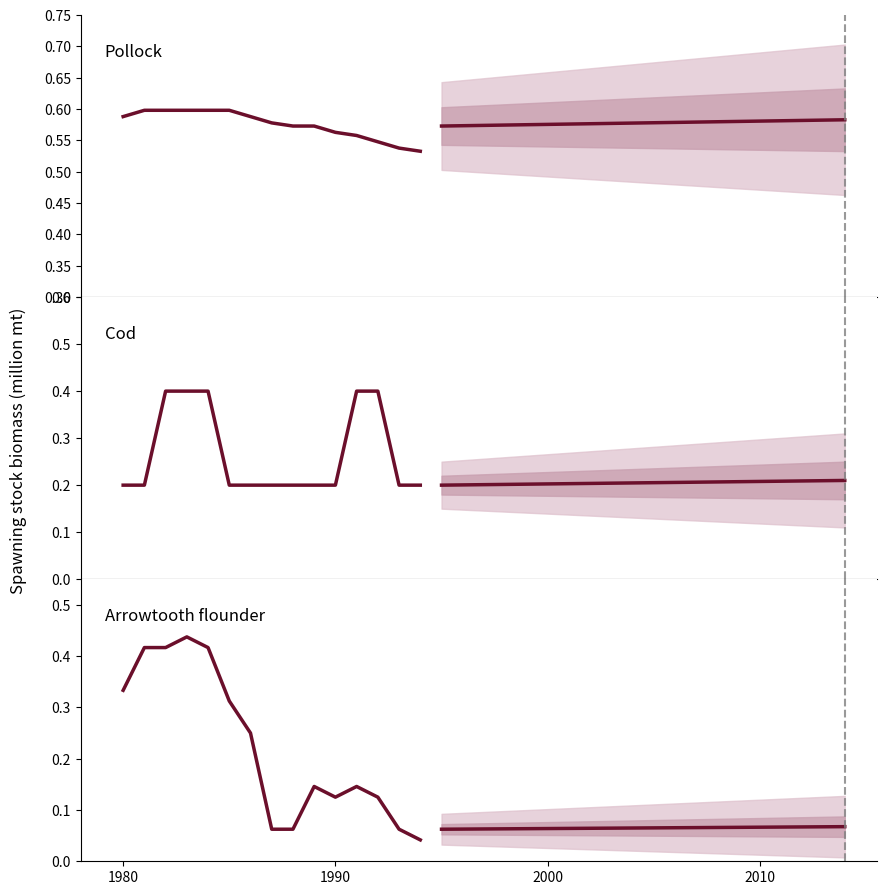

Is it true that Pollock equals 0.2 at 13?

False